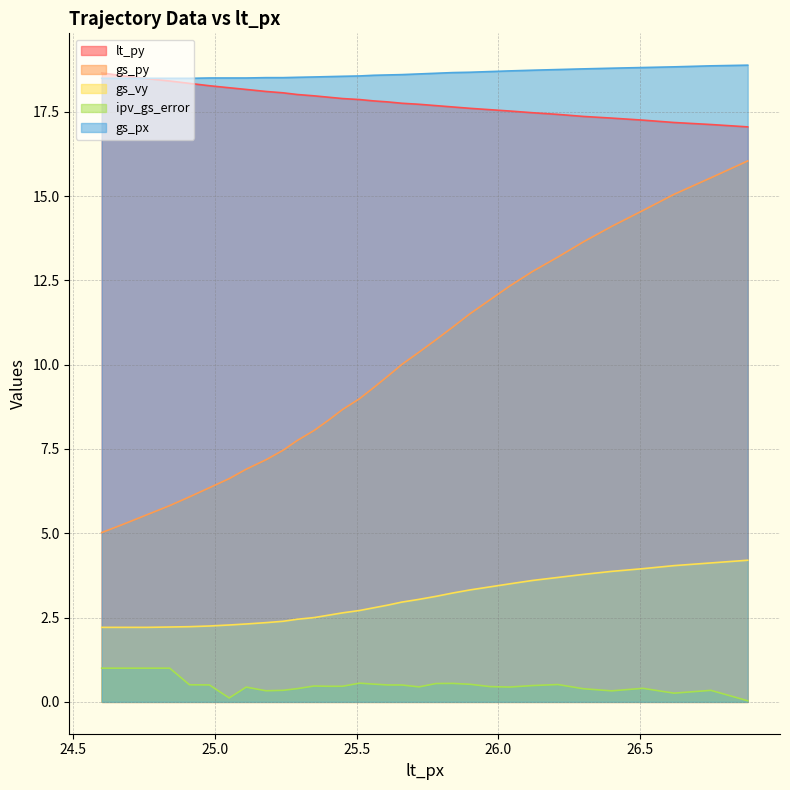

True or false: gs_px has a value of 27.3 at 25.66.

False